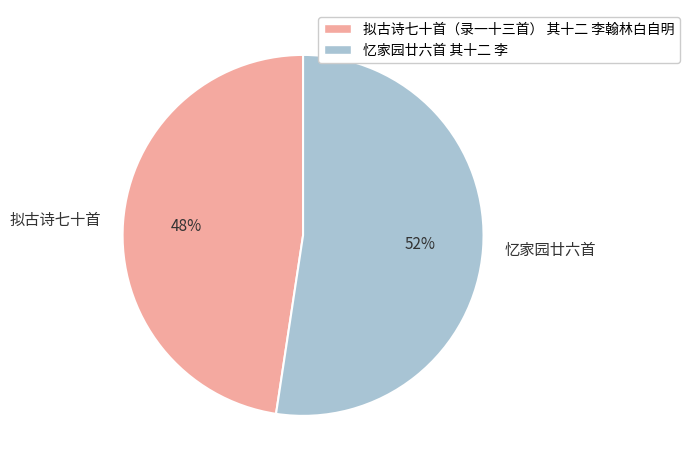

Which category has the smallest portion of the pie?

拟古诗七十首（录一十三首） 其十二 李翰林白自明